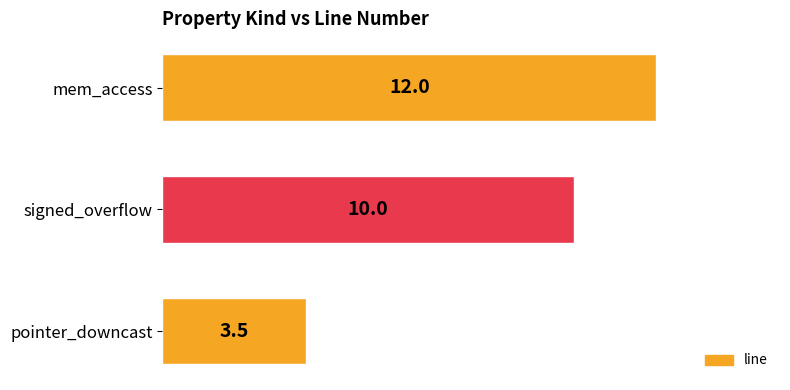

Which has a higher value, pointer_downcast or signed_overflow?

signed_overflow